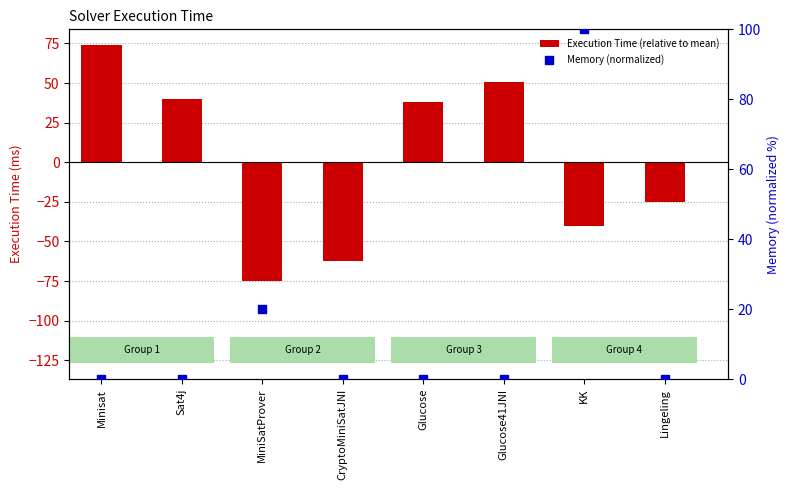

Which series contains the highest Y value?

Memory (normalized)